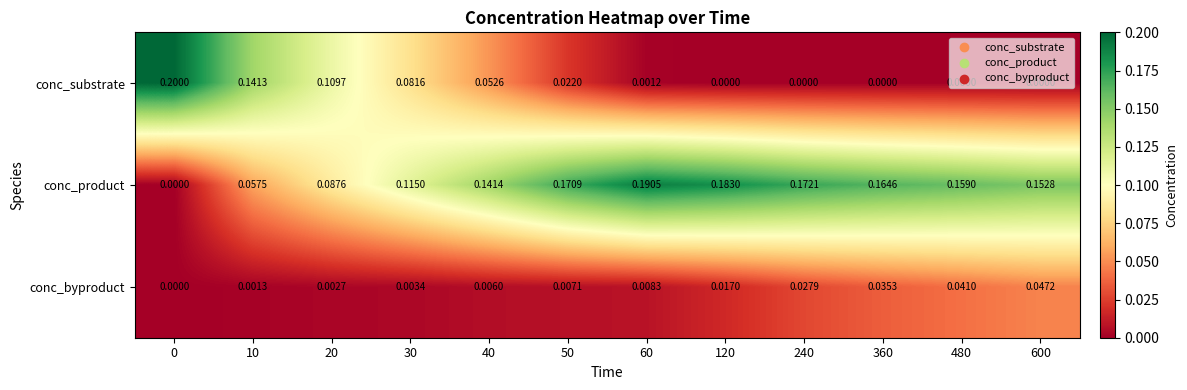

Rank the series at 40 from lowest to highest value.

conc_byproduct, conc_substrate, conc_product